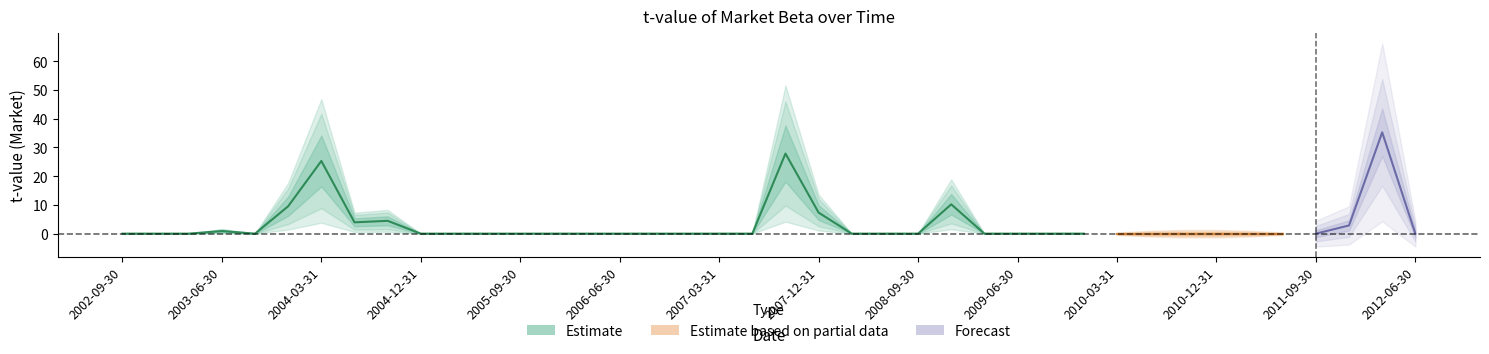

Reading right to left, extract all data points from this chart.

0.0	35.3	2.9	0.0	0.0	0.0	0.0	0.0	0.0	0.0	-0.0	0.0	0.0	0.0	10.2	0.0	0.0	0.0	7.3	27.9	0.0	0.0	0.0	0.0	0.0	0.0	0.0	0.0	0.0	0.0	0.0	4.5	3.9	25.3	9.5	0.0	0.9	0.0	0.0	0.0